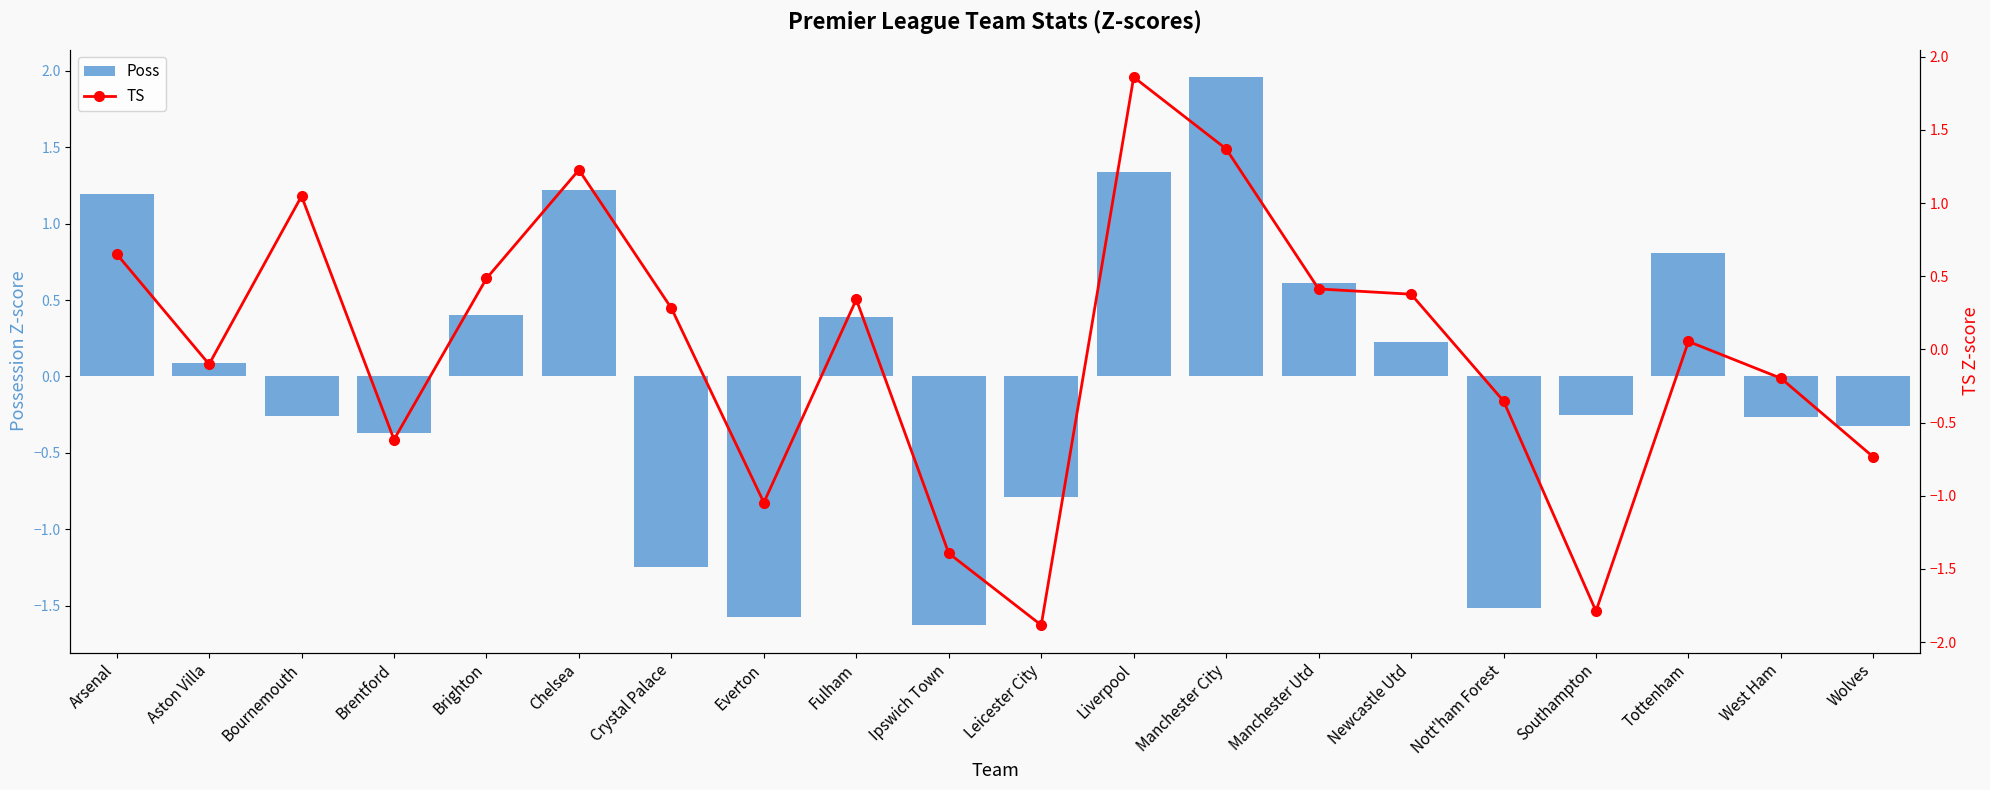

List the series in order of their overall mean, lowest first.

TS, Poss